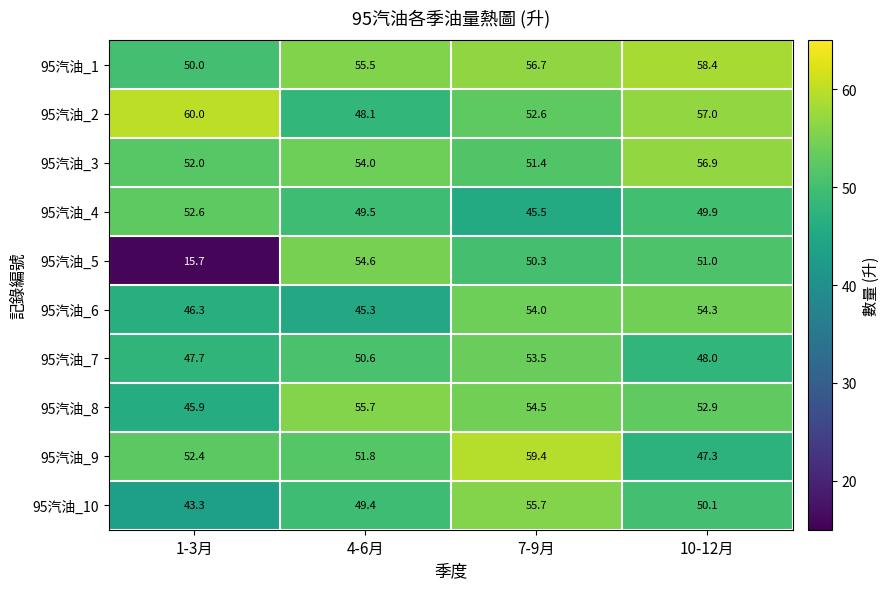

At which label does 95汽油_8 first exceed 54?

4-6月